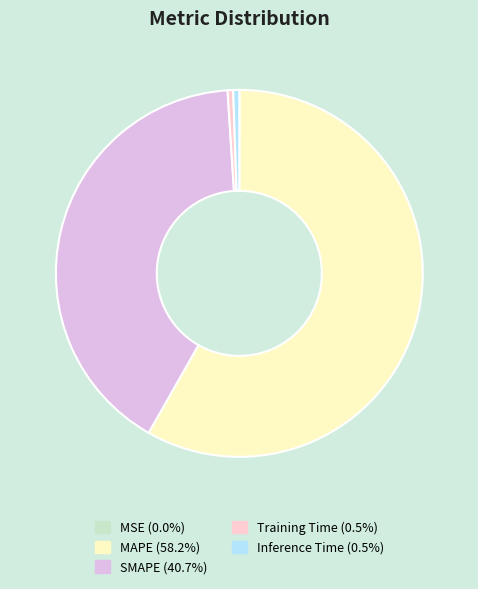

Rank the categories by value from lowest to highest.

MSE, Training Time, Inference Time, SMAPE, MAPE